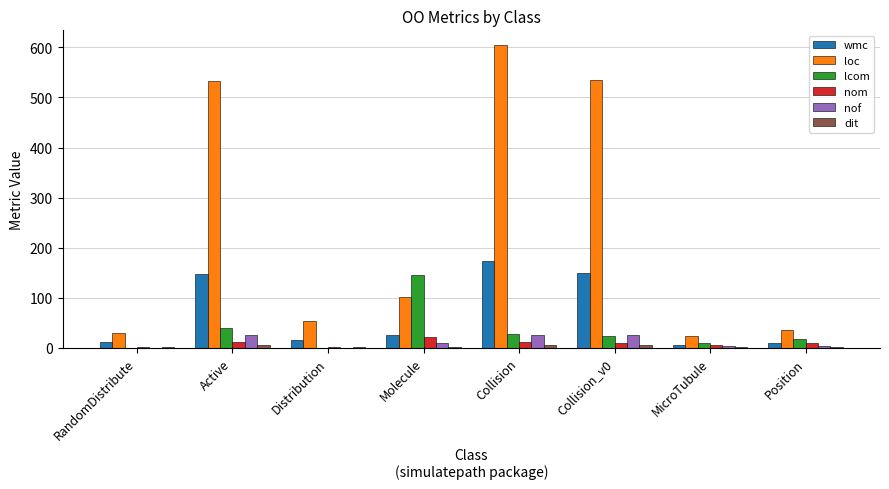

Is it true that wmc equals 15 at Distribution?

True